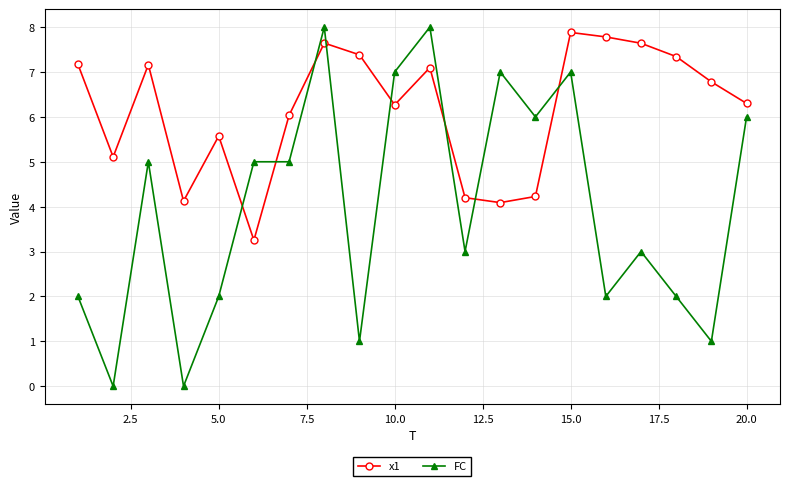

Which series has the largest total across all categories?

x1